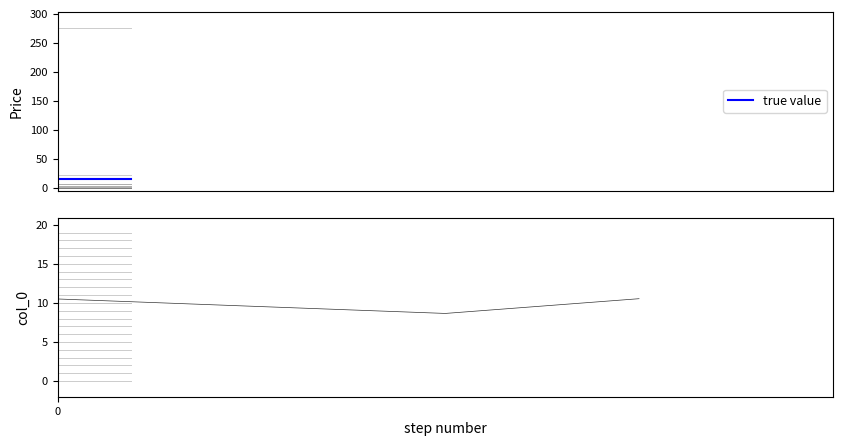

What is the greatest value displayed?

10.5